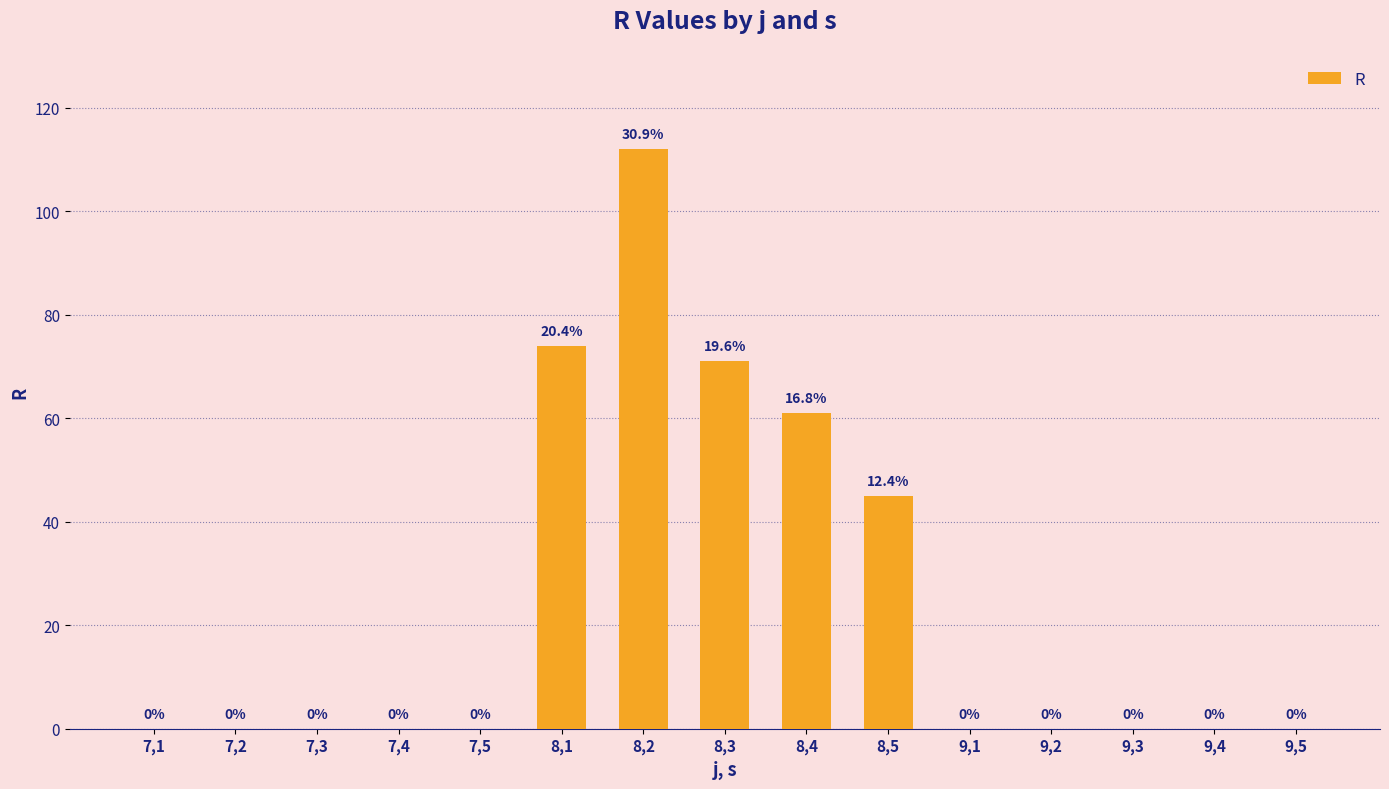

True or false: the data shows 0 at 9,3.

True